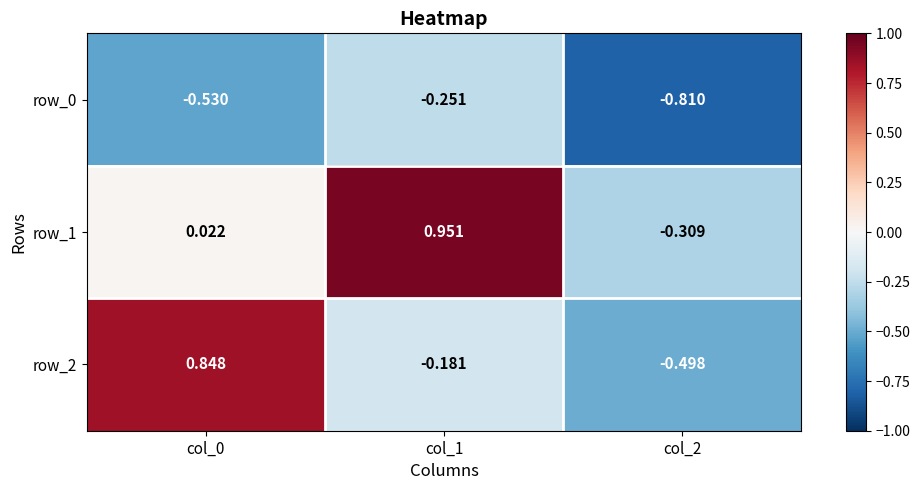

Between col_0 and col_1, which series saw the biggest shift?

row_2